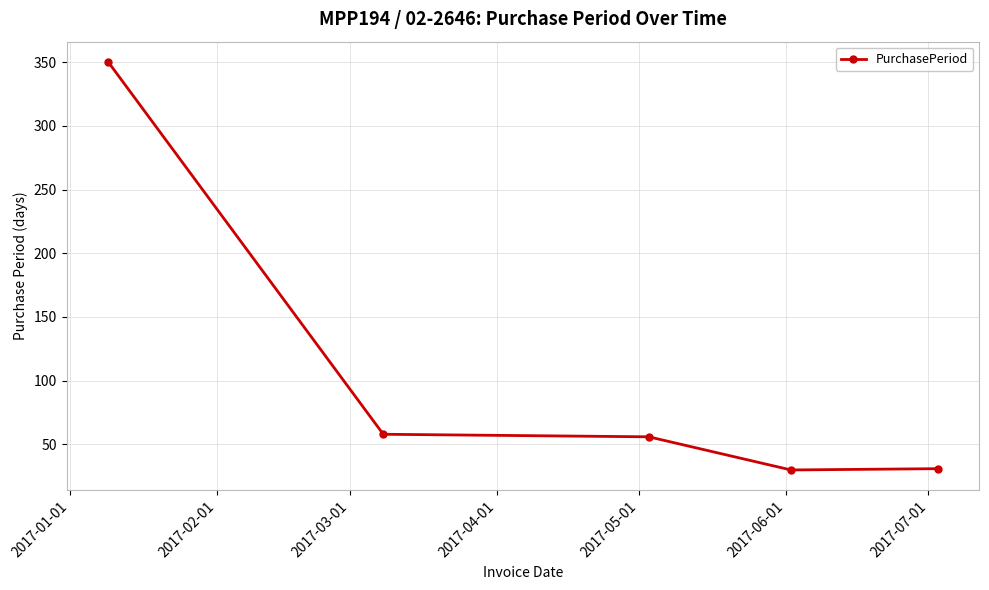

What is the difference between the maximum and minimum values?

320